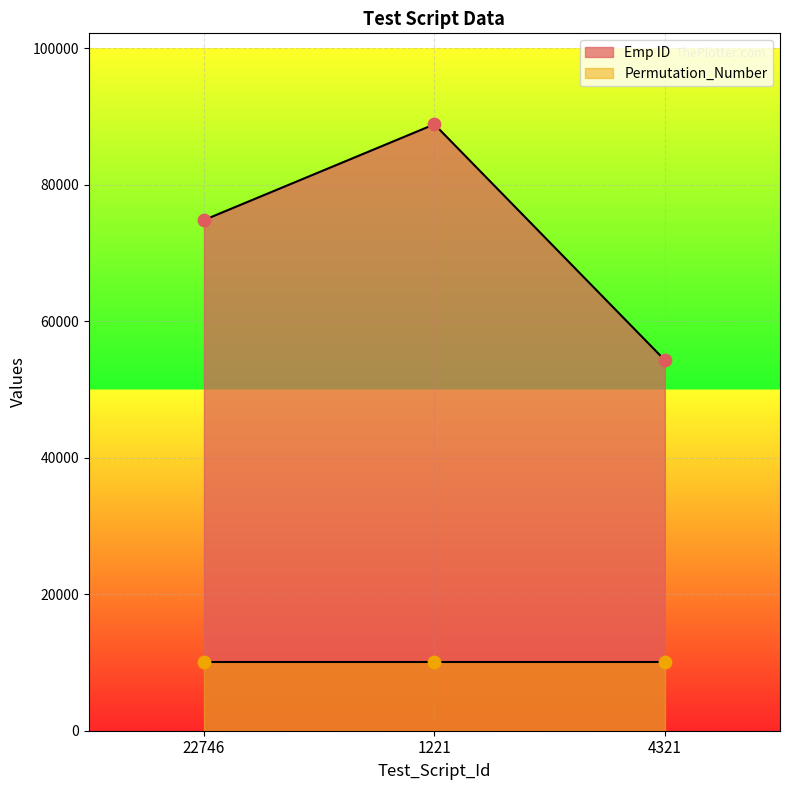

What is the change in value from 22746 to 1221?

+14032